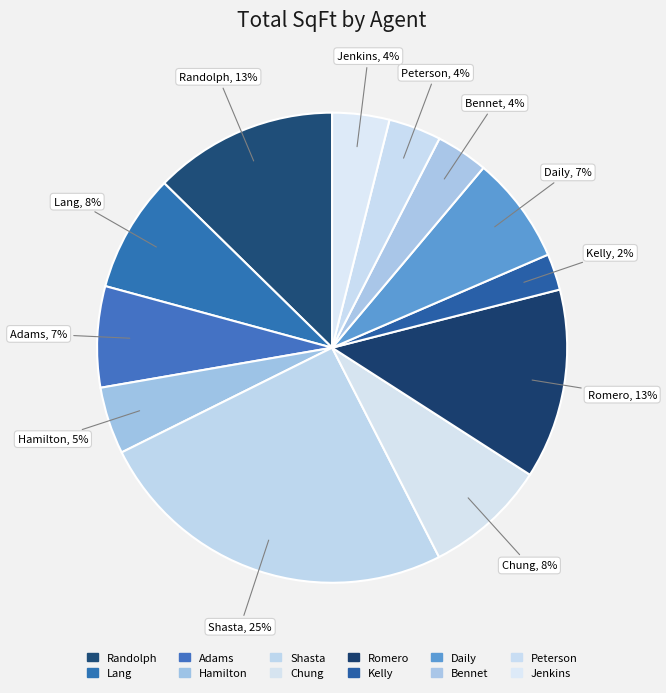

How many segments does this pie chart have?

12